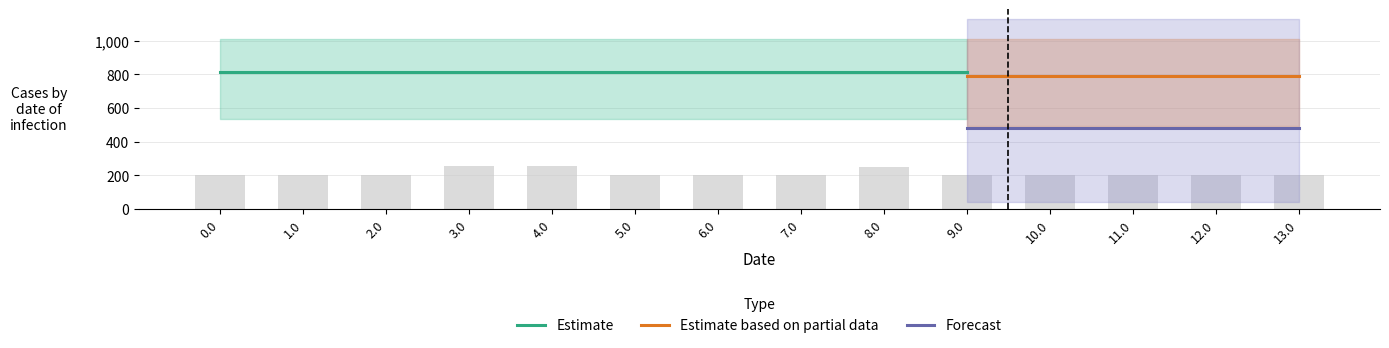

Is the value of Forecast at 11.0 greater than the value of Estimate based on partial data at 10.0?

No